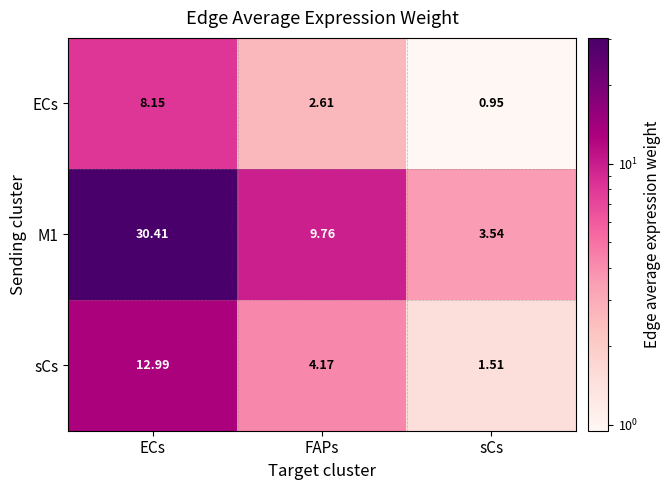

How many series are shown in this chart?

3